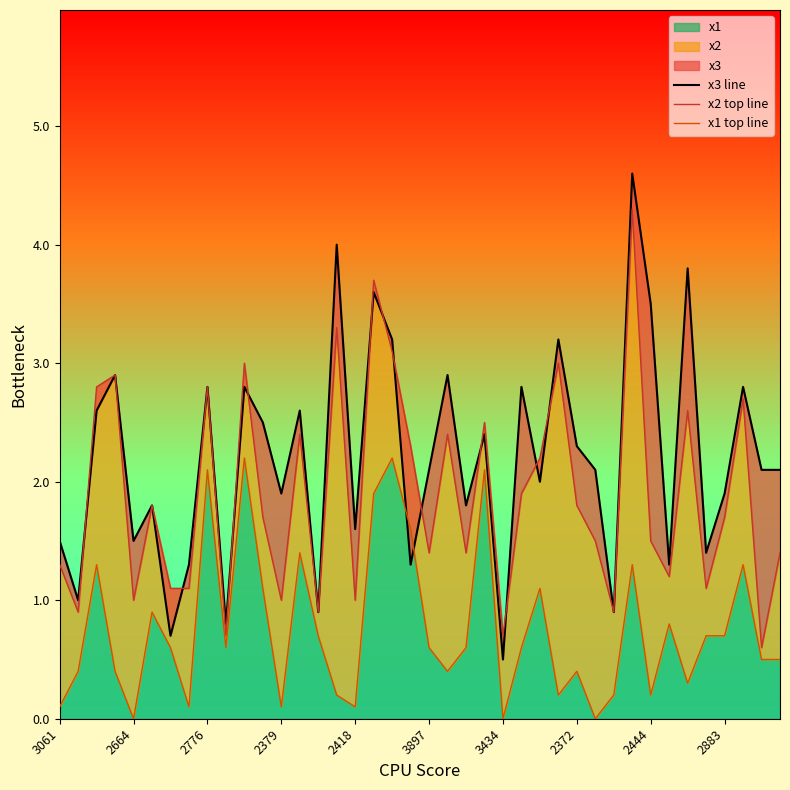

How many interior local valleys does the x3 line series have?

14